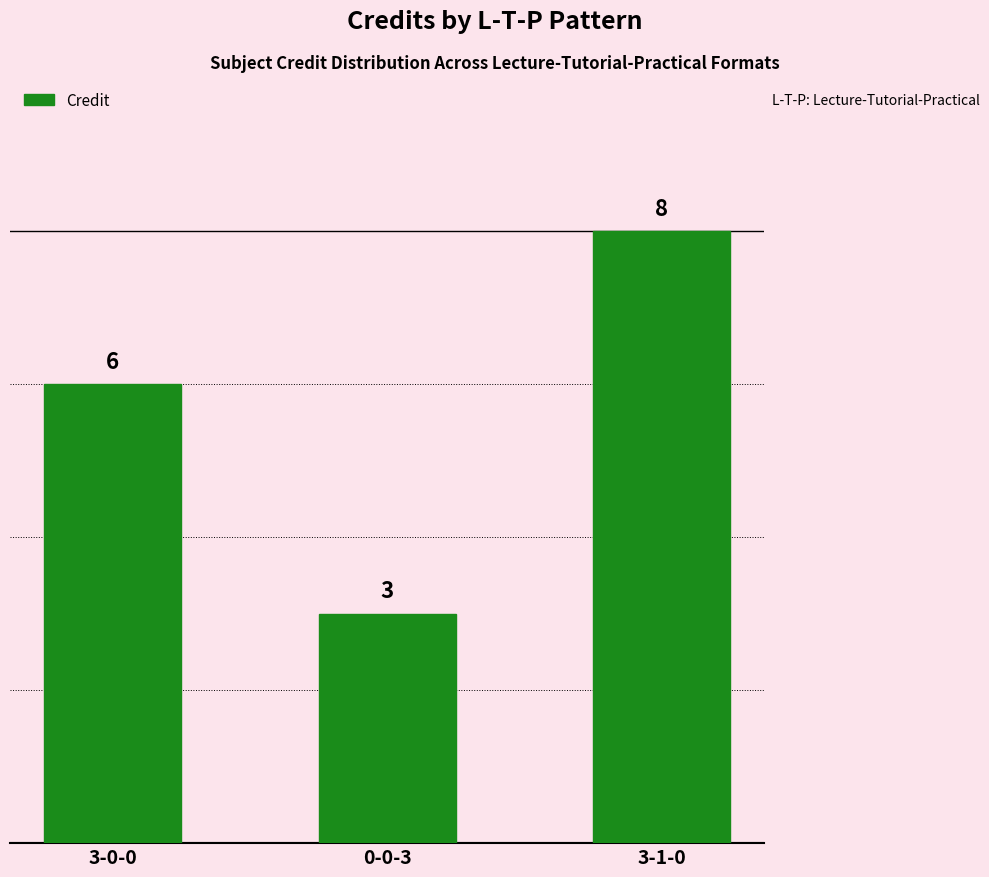

What is the smallest value displayed?

3